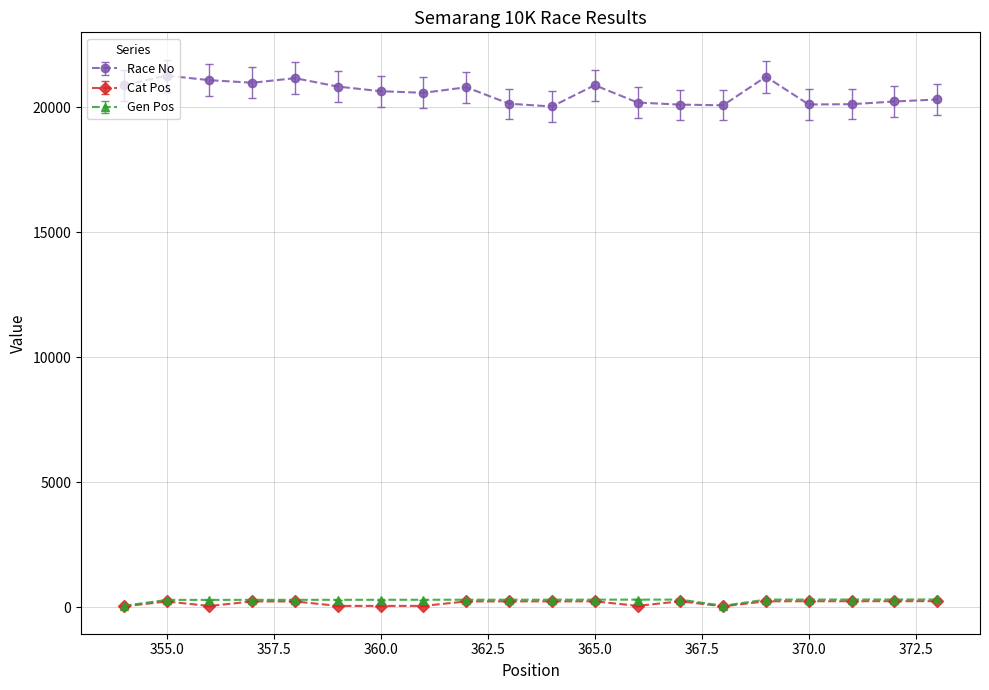

True or false: Race No and Cat Pos cross at least once.

False